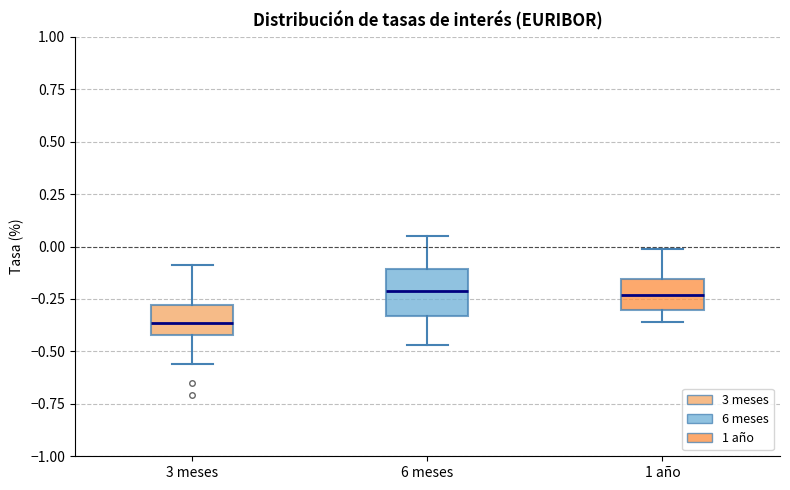

Reading left to right, transcribe this box plot: for each box, give where its median line is, the range the box spans, and where its two whiskers end, as read against the y-axis. The values are not printed on the chart, so give them approximately, as read against the axis.

3 meses: median -0.35, box -0.40 to -0.30, whiskers -0.55 to -0.10
6 meses: median -0.20, box -0.35 to -0.10, whiskers -0.45 to 0.05
1 año: median -0.25, box -0.30 to -0.15, whiskers -0.35 to 0.00